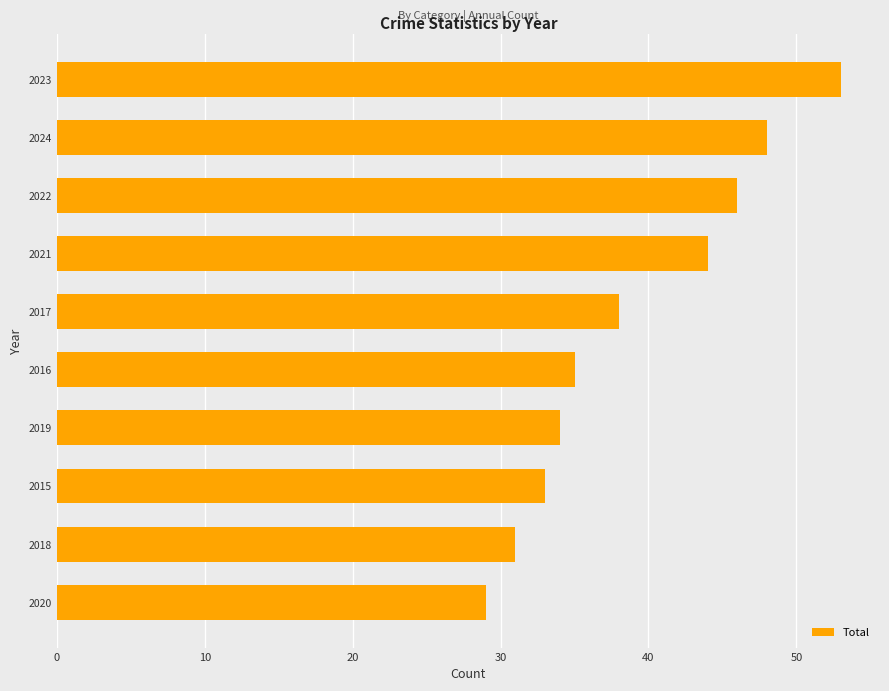

What is the greatest value displayed?

53